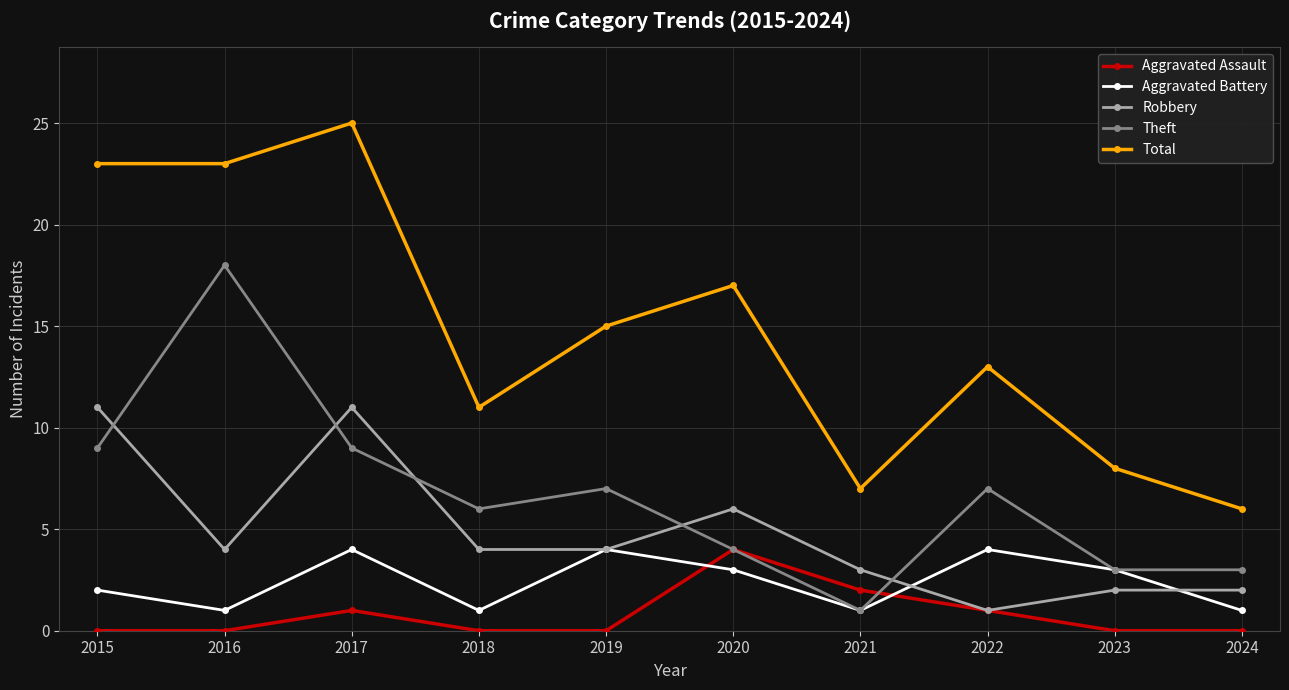

At 2015, list the series in order from smallest to largest.

Aggravated Assault, Aggravated Battery, Theft, Robbery, Total